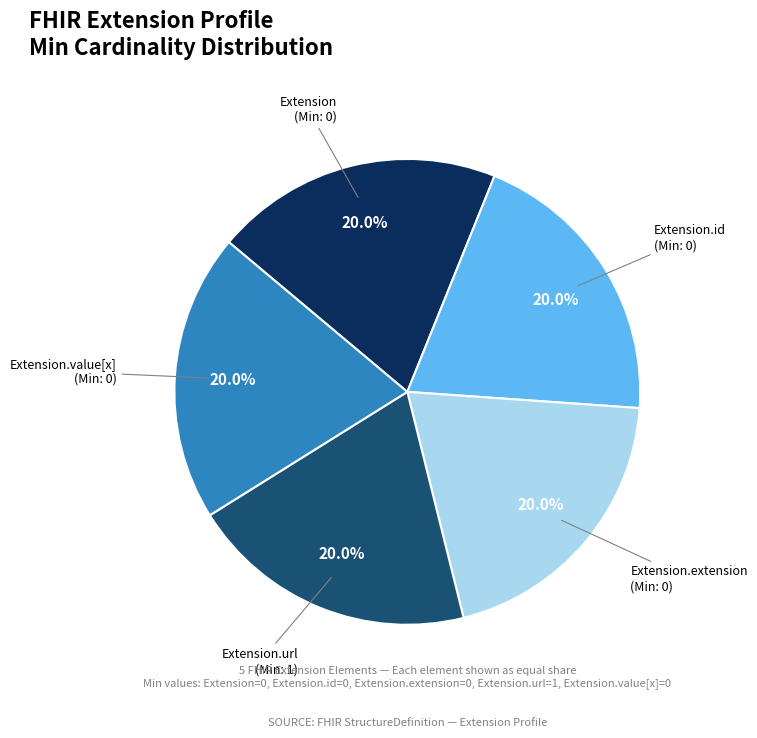

Does any single category account for the majority?

No